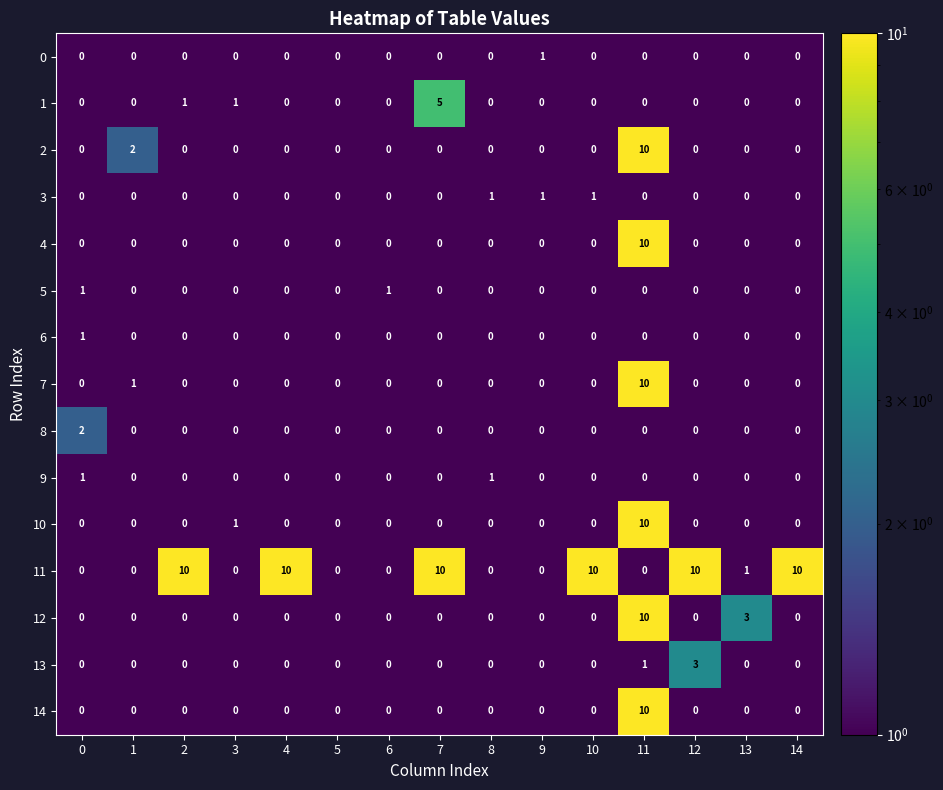

Which series has the largest total across all categories?

11